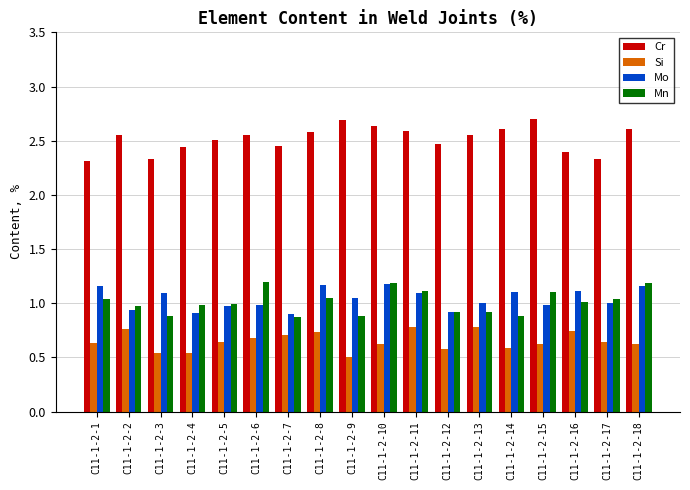

Is the value of Mo at С11-1-2-6 greater than the value of Si at С11-1-2-4?

Yes